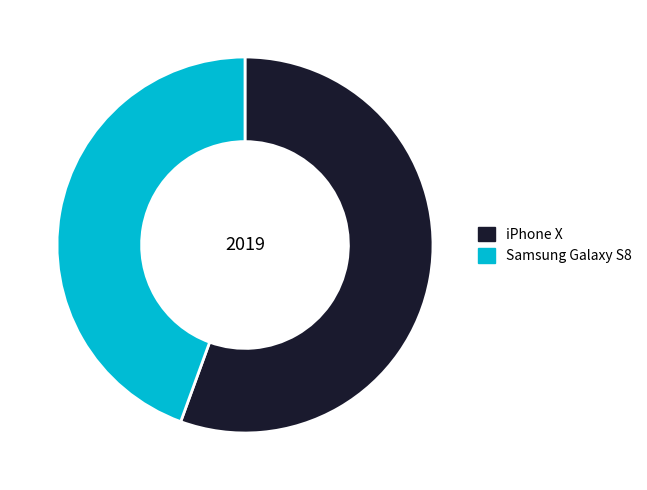

Which category has the smallest portion of the pie?

Samsung Galaxy S8